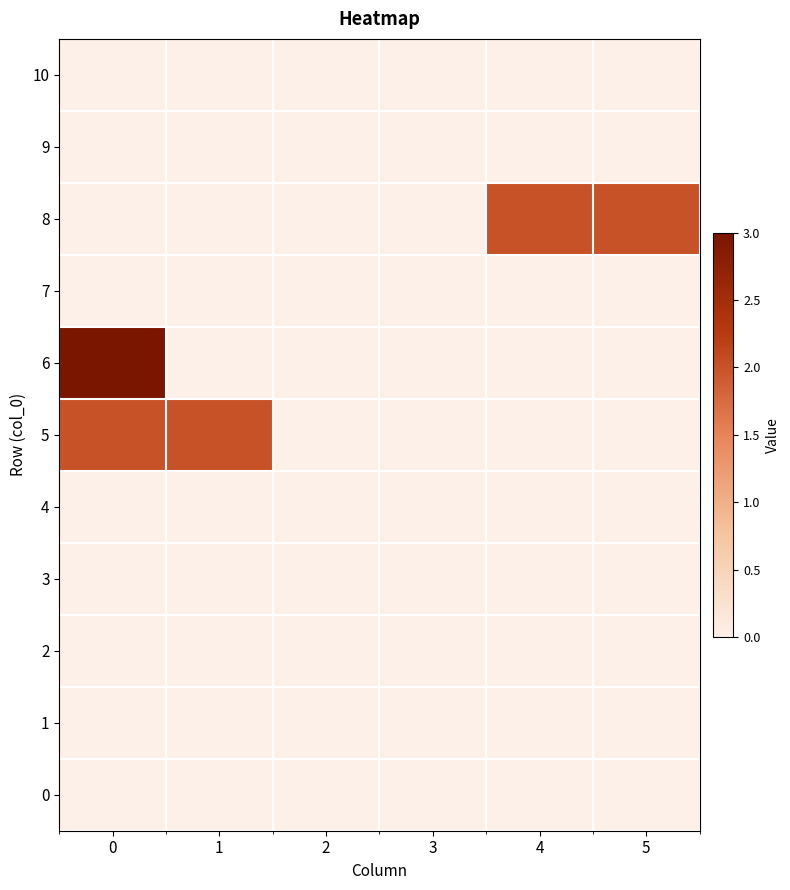

Reading right to left, extract all data points from this chart.

10: 5=0	4=0	3=0	2=0	1=0	0=0
9: 5=0	4=0	3=0	2=0	1=0	0=0
8: 5=2	4=2	3=0	2=0	1=0	0=0
7: 5=0	4=0	3=0	2=0	1=0	0=0
6: 5=0	4=0	3=0	2=0	1=0	0=3
5: 5=0	4=0	3=0	2=0	1=2	0=2
4: 5=0	4=0	3=0	2=0	1=0	0=0
3: 5=0	4=0	3=0	2=0	1=0	0=0
2: 5=0	4=0	3=0	2=0	1=0	0=0
1: 5=0	4=0	3=0	2=0	1=0	0=0
0: 5=0	4=0	3=0	2=0	1=0	0=0